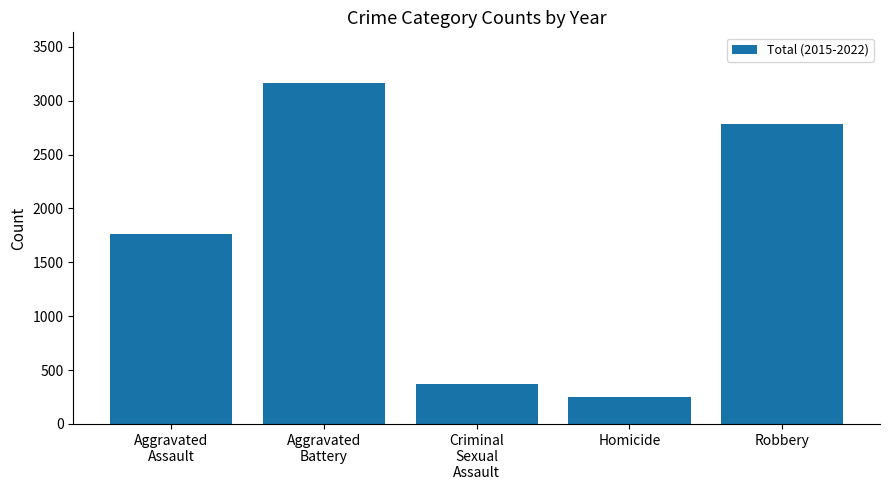

At which label is the value closest to 1703?

Aggravated
Assault